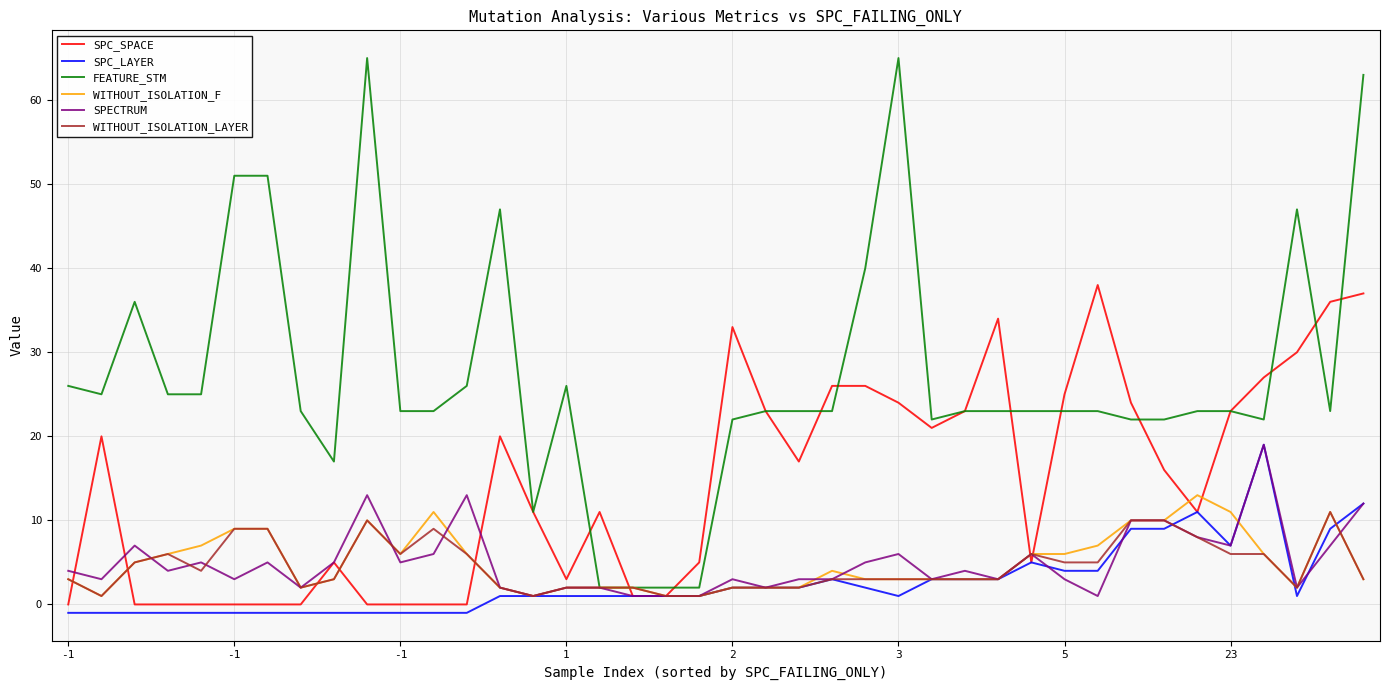

How many series are shown in this chart?

6